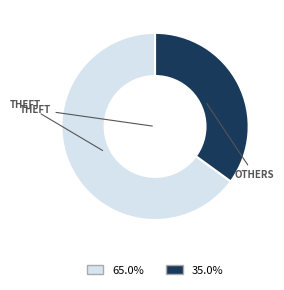

Is there a majority slice in this chart?

Yes